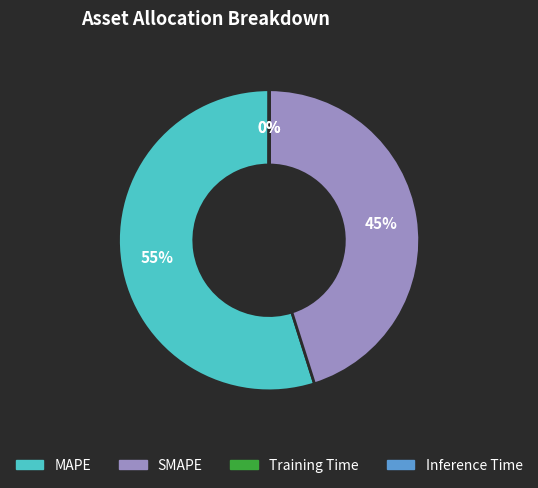

To the nearest percent, what percentage of the pie is MAPE?

55%